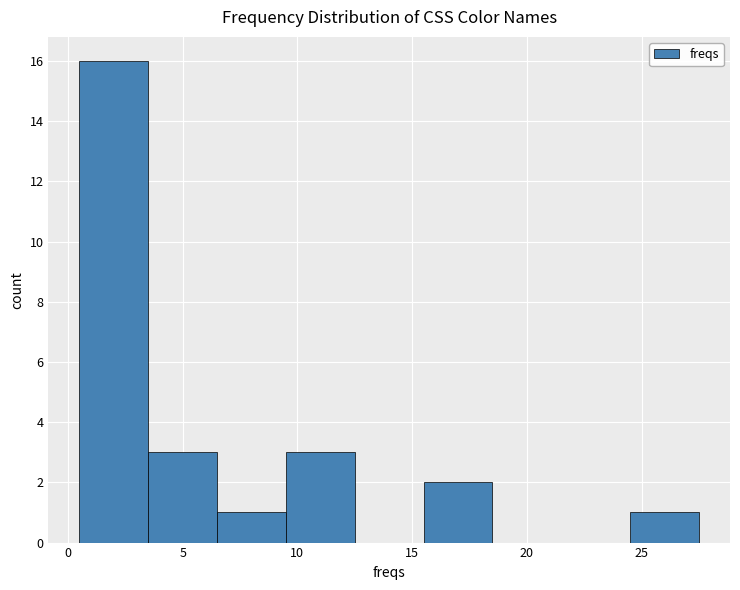

Reading left to right, list every bar in this chart as the range it spans on the x-axis followed by its height. The values are not printed on the chart, so give them approximately, as read against the axis.

0.5 to 3.5: 16
3.5 to 6.5: 3
6.5 to 9.5: 1
9.5 to 12.5: 3
12.5 to 15.5: 0
15.5 to 18.5: 2
18.5 to 21.5: 0
21.5 to 24.5: 0
24.5 to 27.5: 1